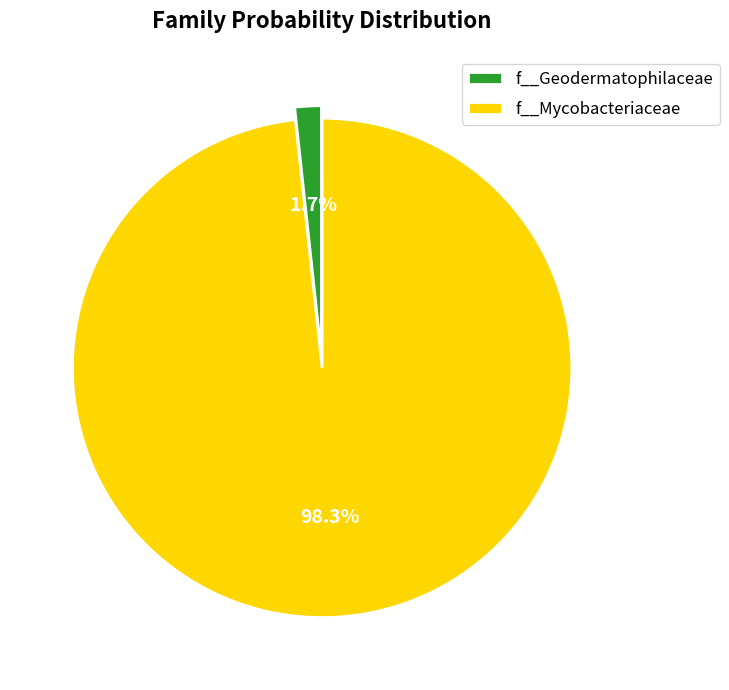

Does f__Mycobacteriaceae represent more than half of the total?

Yes